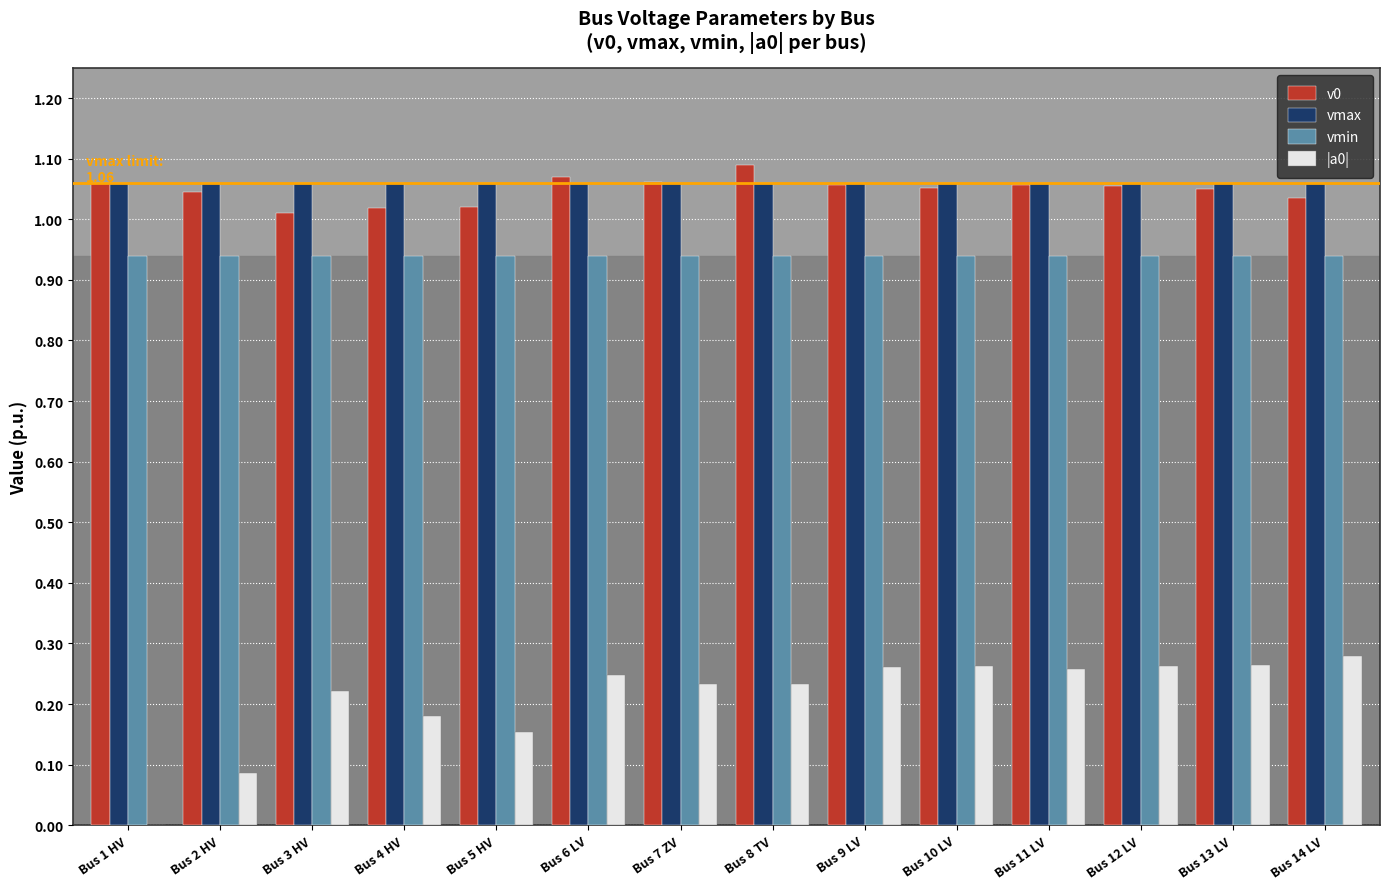

Is it true that vmax equals 1.1 at Bus 14 LV?

True